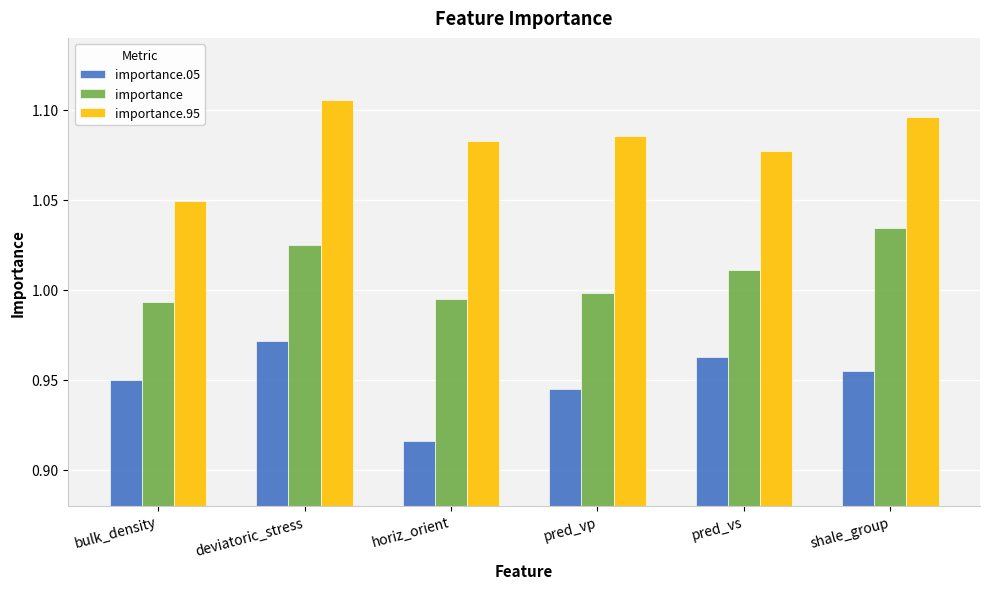

Is the value of importance.05 at pred_vs greater than the value of importance at pred_vp?

No